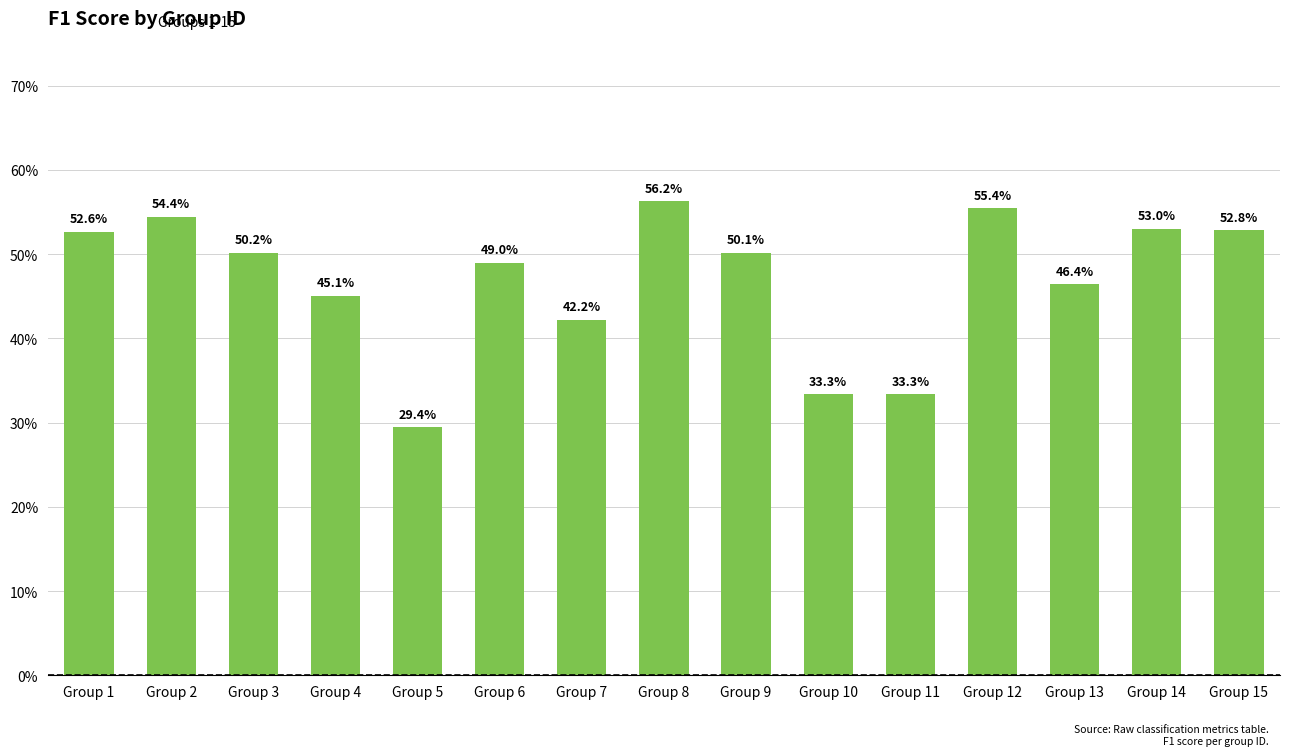

Are the bars horizontal?

No